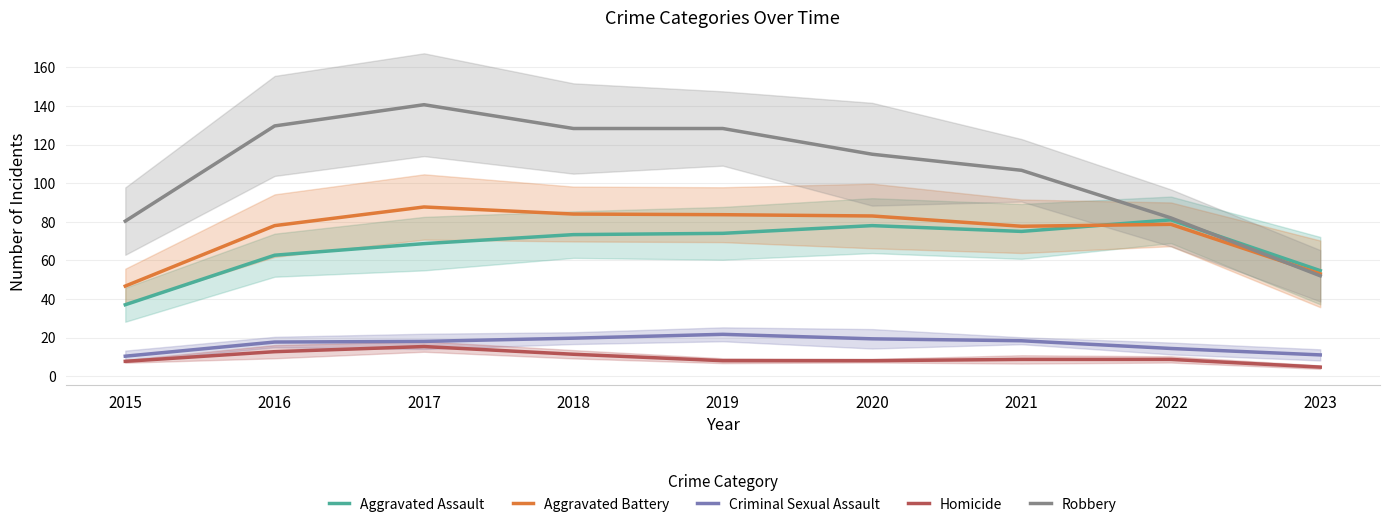

The value of Aggravated Battery at 2022 is 78.7. True or false?

True